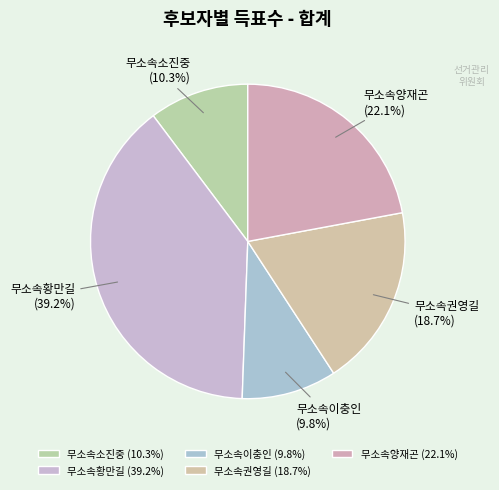

Which slice is the smallest?

무소속이충인